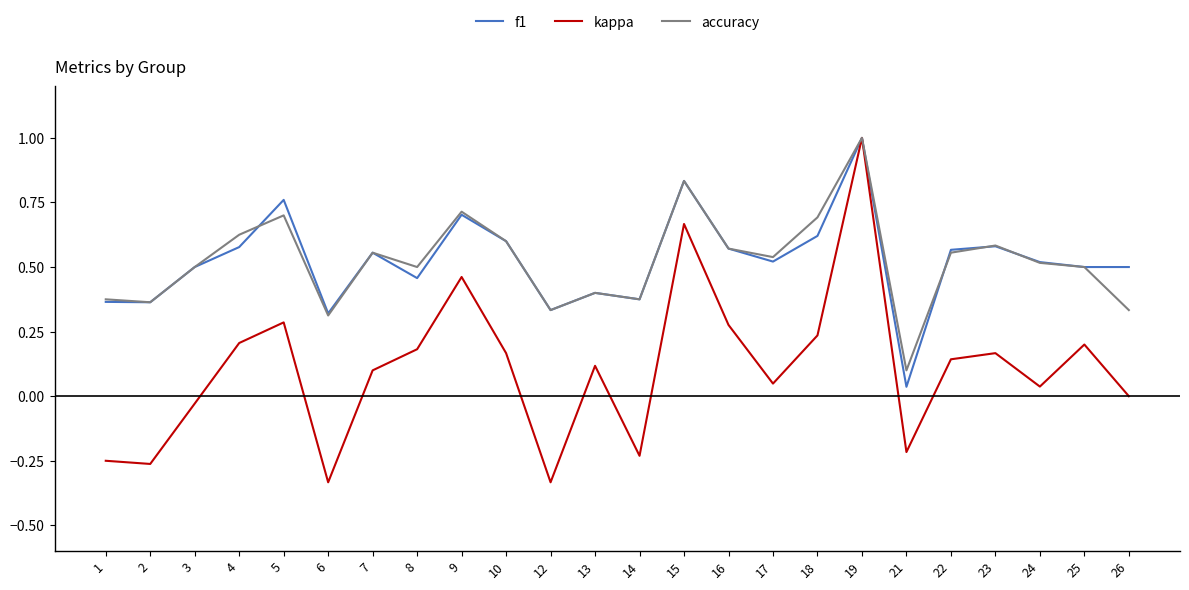

At which label is kappa closest to 0?

26